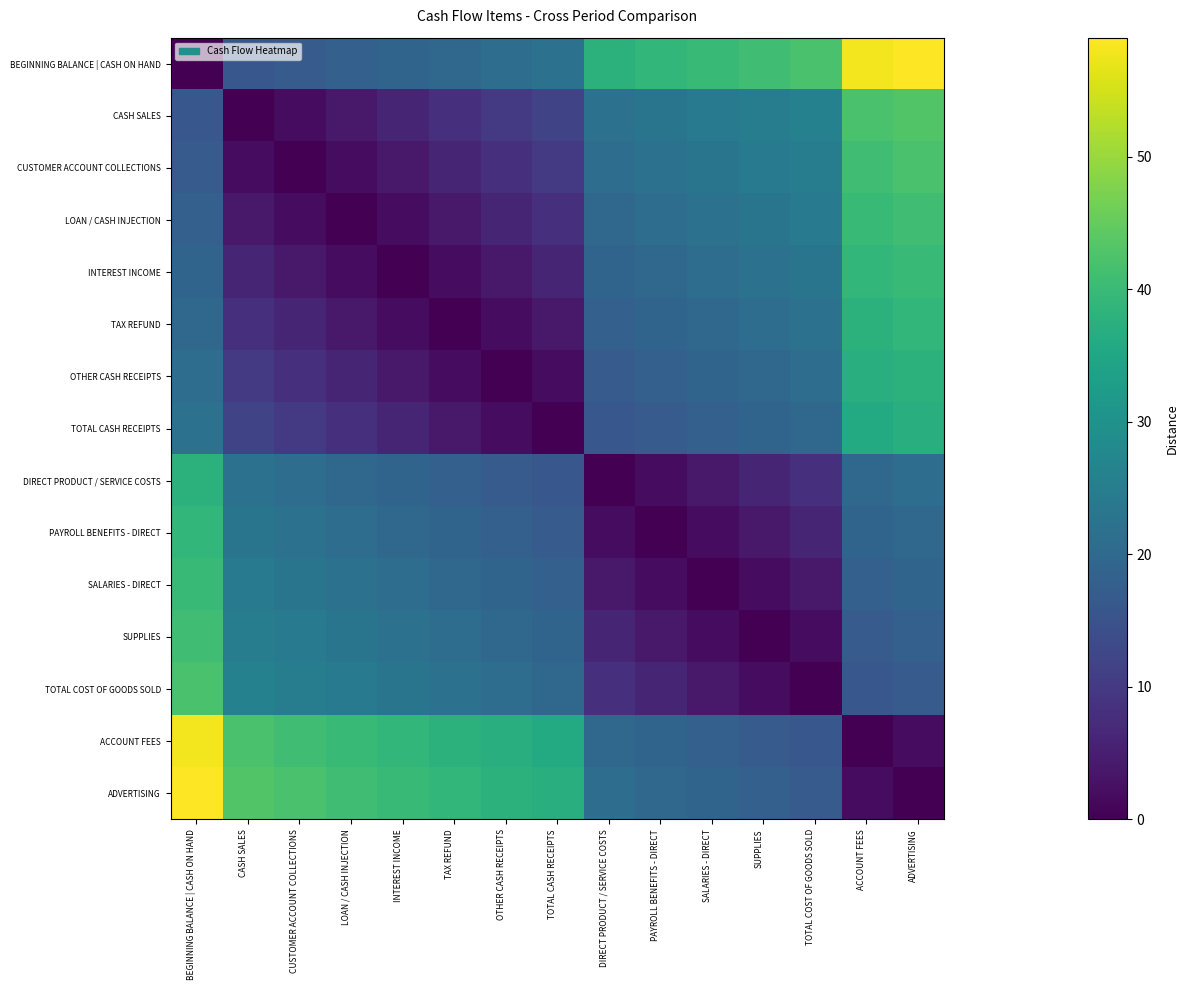

Which series has the largest total across all categories?

BEGINNING BALANCE | CASH ON HAND